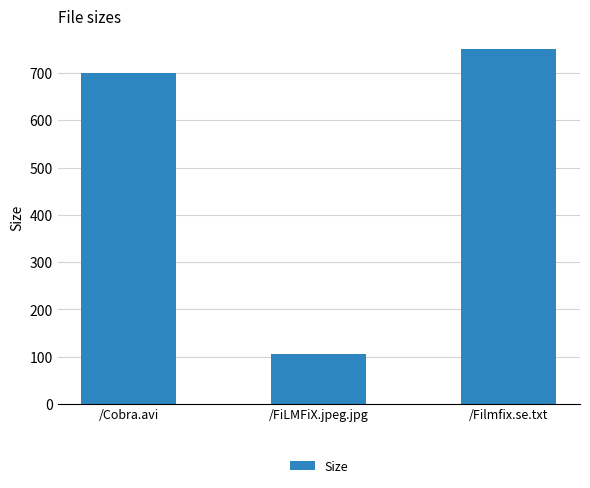

What position from the right is /Cobra.avi?

3